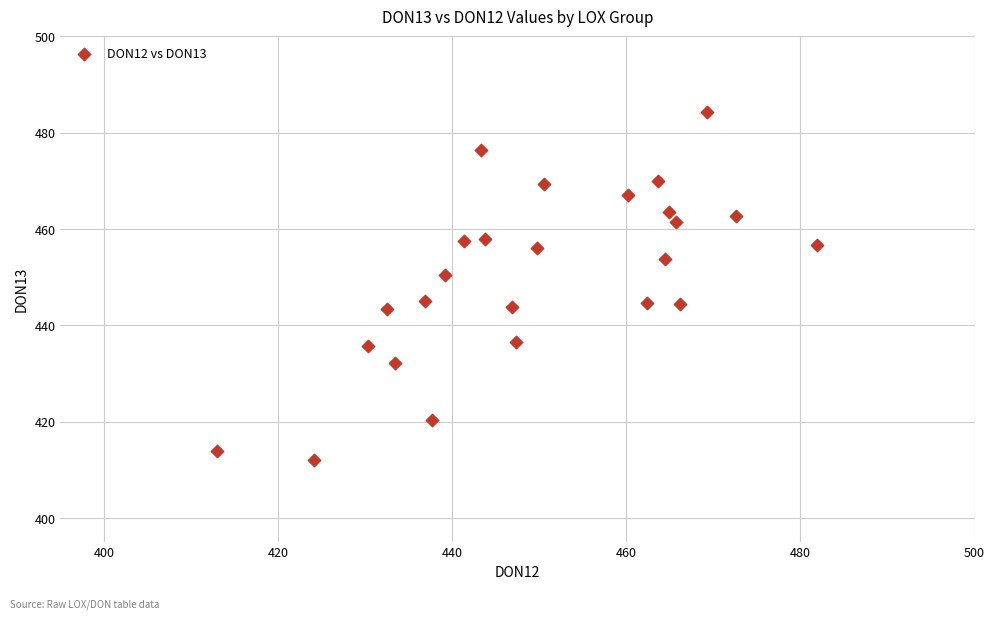

What is the range of Y values (max minus min)?

72.3